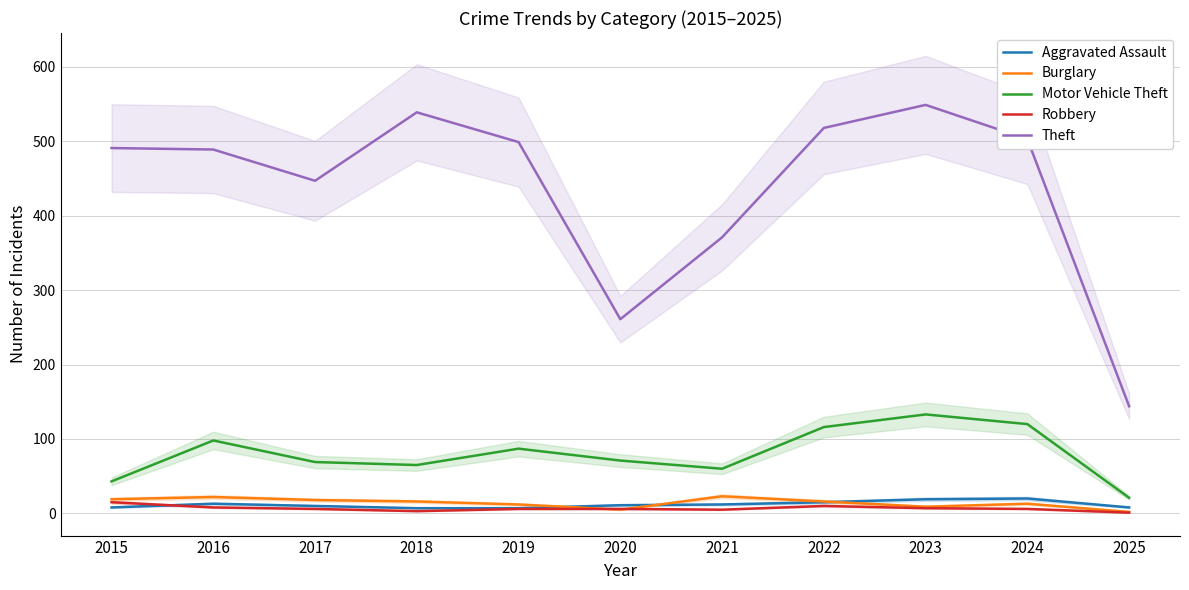

At which category does Motor Vehicle Theft reach its first local peak?

2016